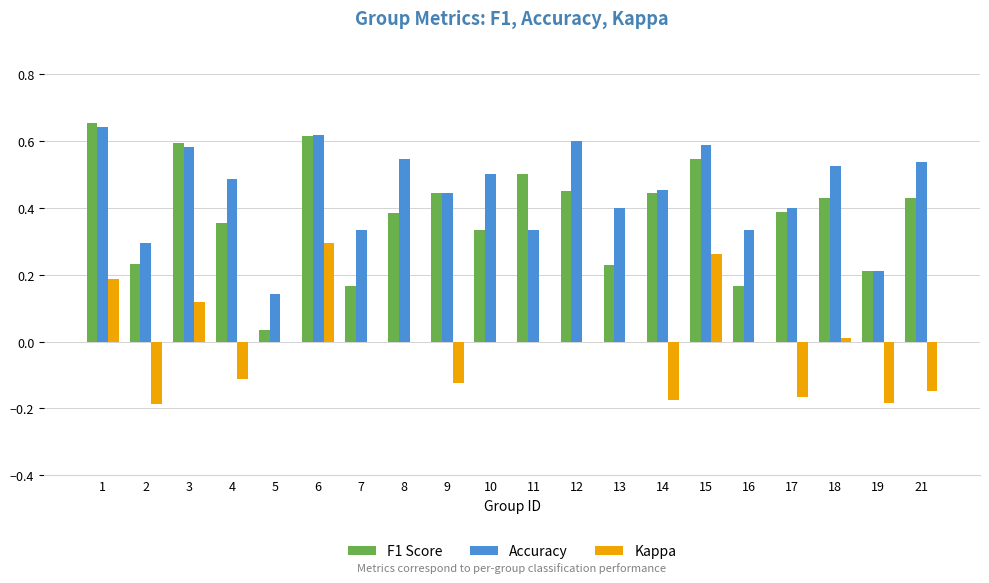

Is the value of Kappa at 15 greater than the value of Accuracy at 14?

No